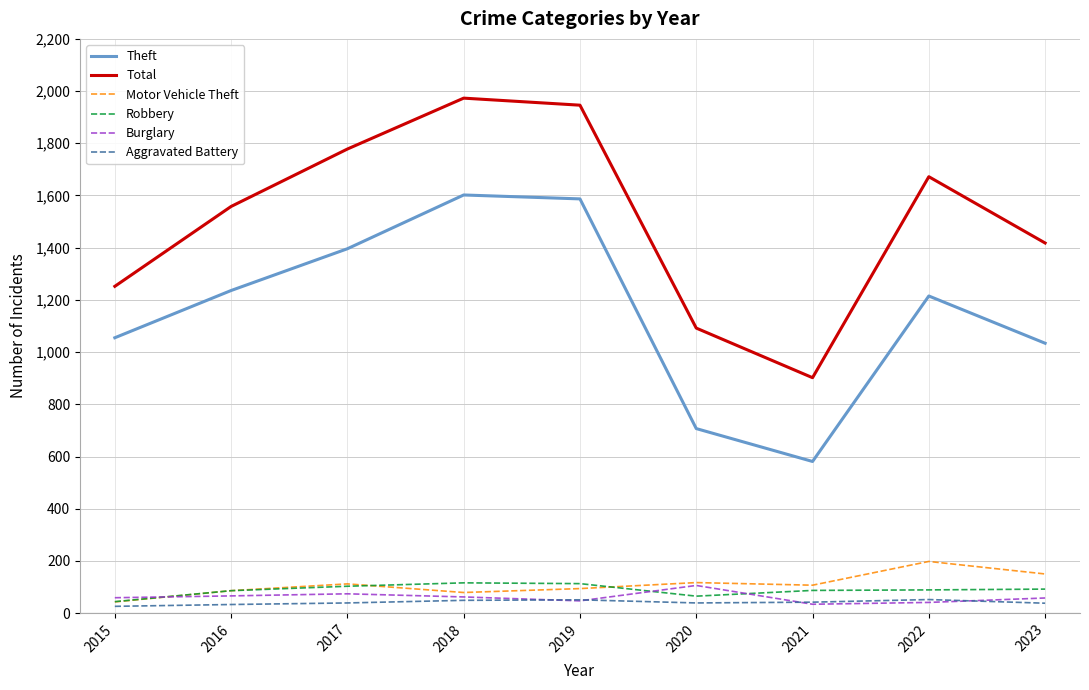

What is the greatest value displayed?

1973